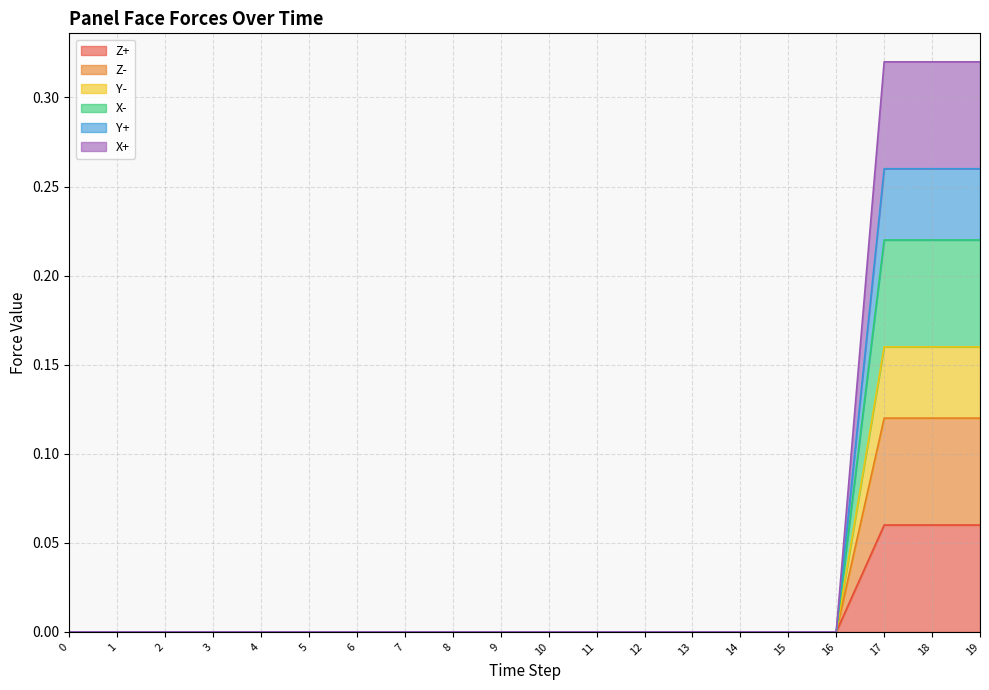

What is the greatest value displayed?

0.3